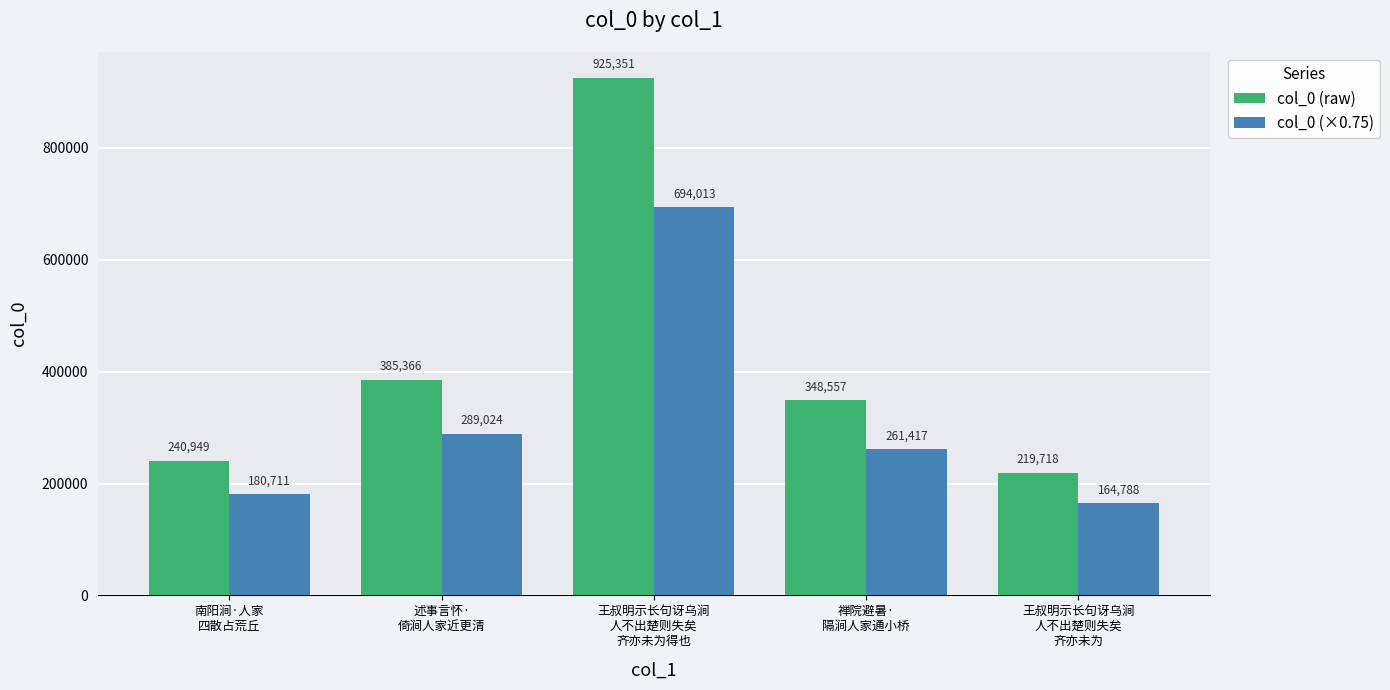

Is it true that col_0 (×0.75) equals 55191 at 王叔明示长句讶乌涧
人不出楚则失矣
齐亦未为?

False